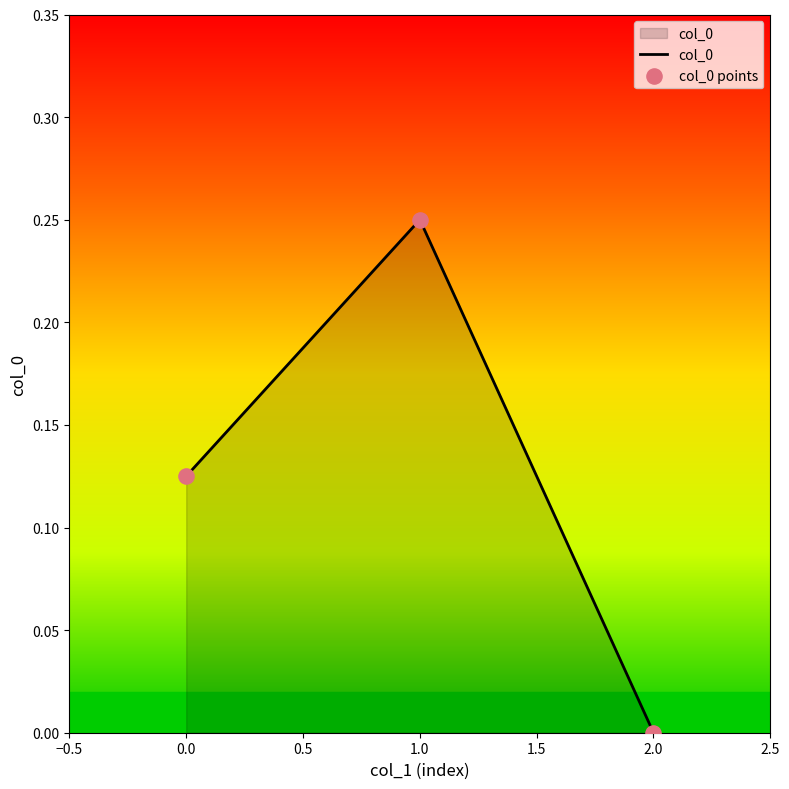

Rank the categories by value from highest to lowest.

1.0, 0.0, 2.0